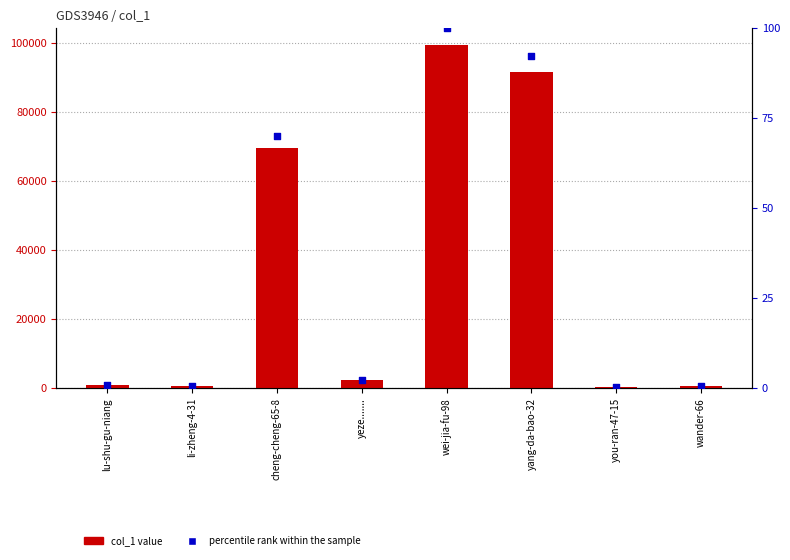

Is the value of percentile rank within the sample at cheng-cheng-65-8 greater than the value of col_1 at wander-66?

No